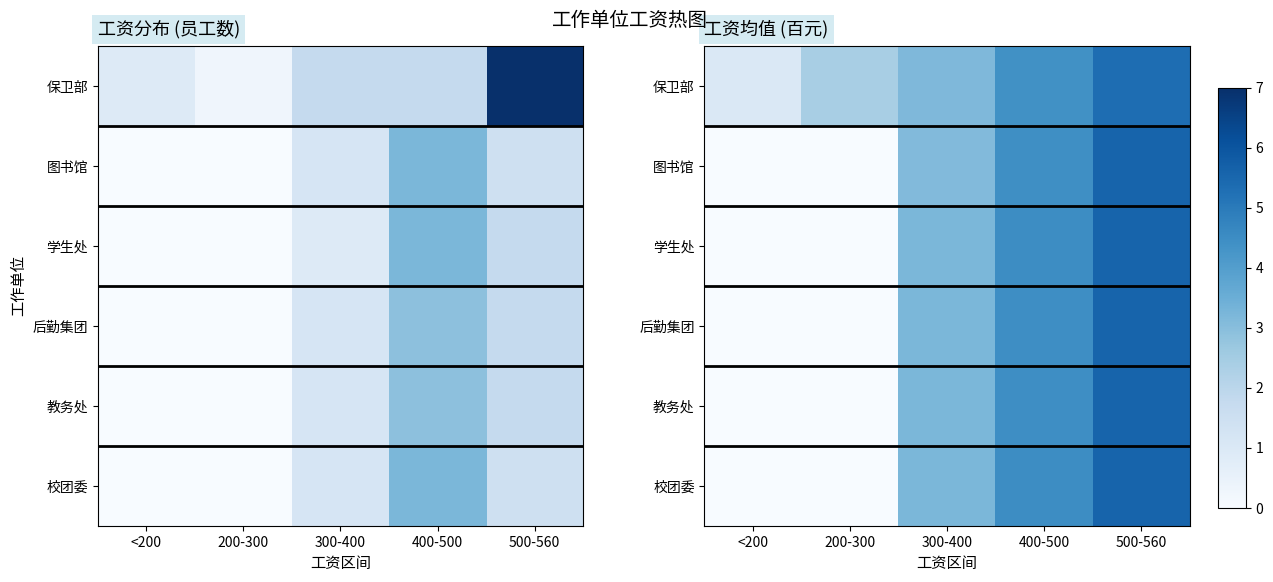

Rank the categories by 图书馆 value from lowest to highest.

<200, 200-300, 300-400, 400-500, 500-560